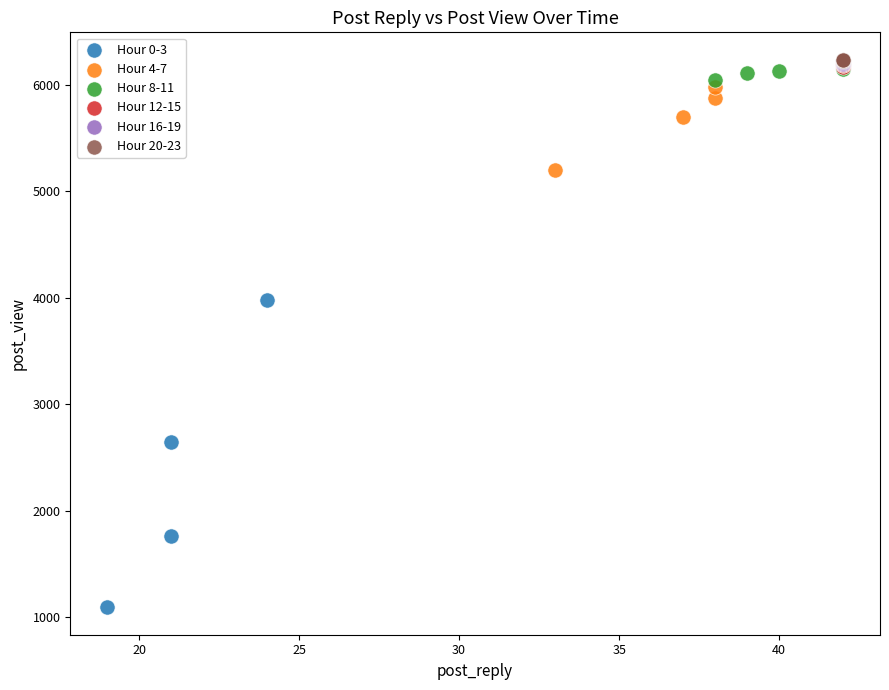

Which series contains the lowest Y value?

Hour 0-3